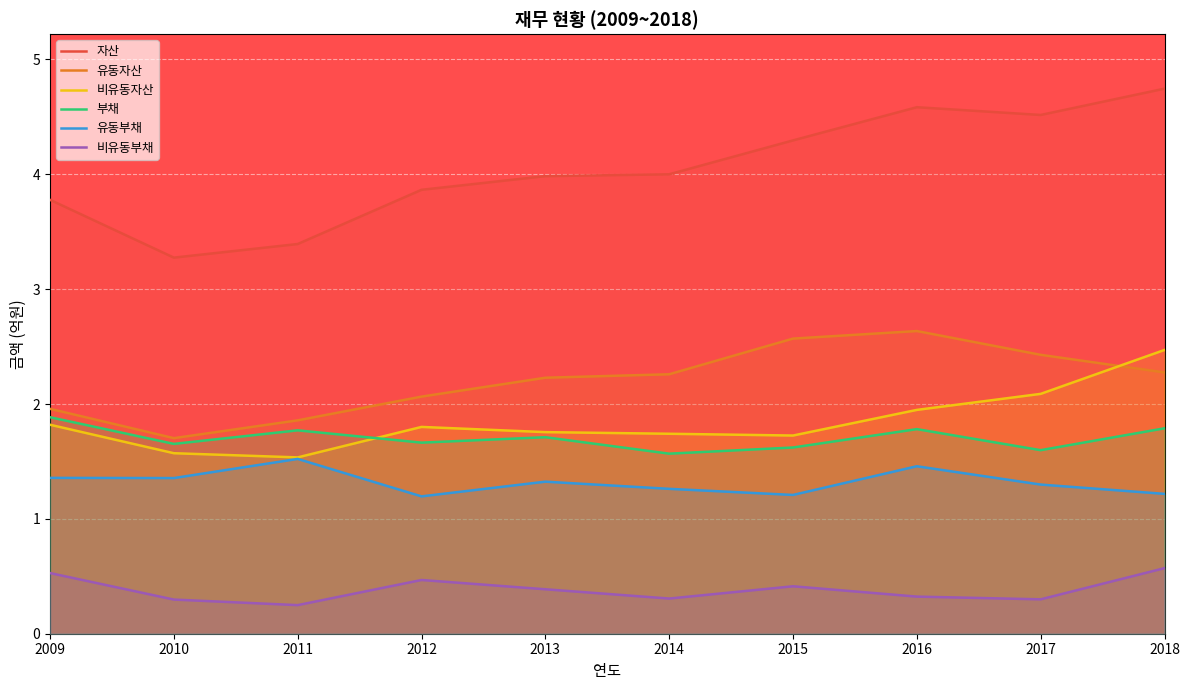

What are all the series names shown in the legend?

자산, 유동자산, 비유동자산, 부채, 유동부채, 비유동부채